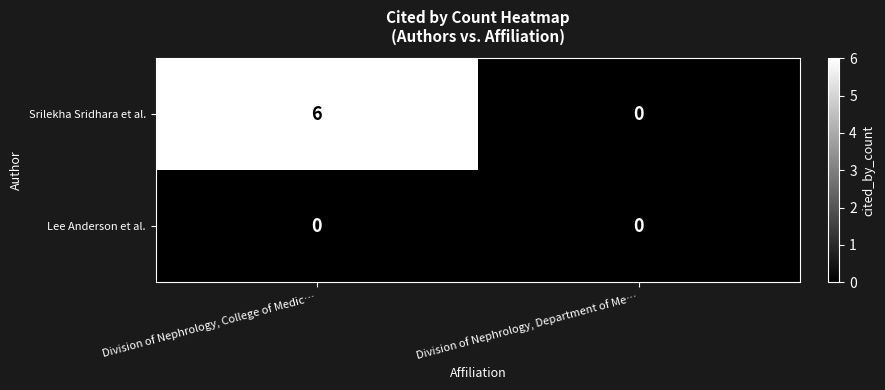

Count the number of data series in this chart.

2